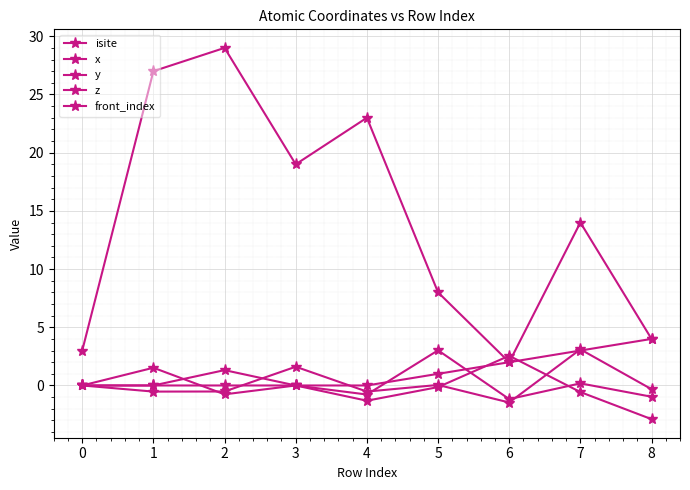

Is this an area chart (filled region under the line)?

No